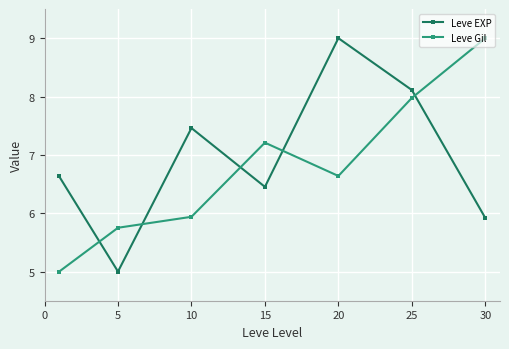

What is the smallest value displayed?

5.0